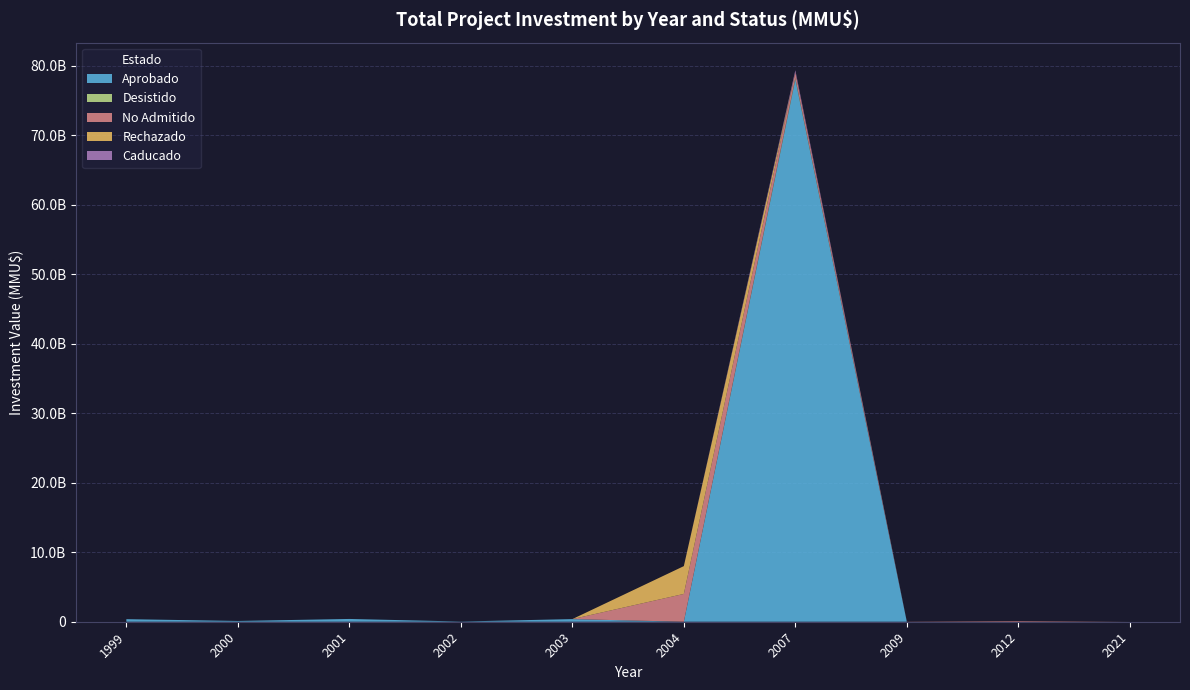

Reading left to right, extract all data points from this chart.

Aprobado: 370	110	400	30	378	0	78000	0	0	0
Desistido: 0	0	0	0	0	0	200	0	0	2
No Admitido: 0	0	0	0	0	4000	850	22	100	0
Rechazado: 0	0	0	0	0	4000	0	0	0	0
Caducado: 0	0	0	0	0	0	285	0	0	0